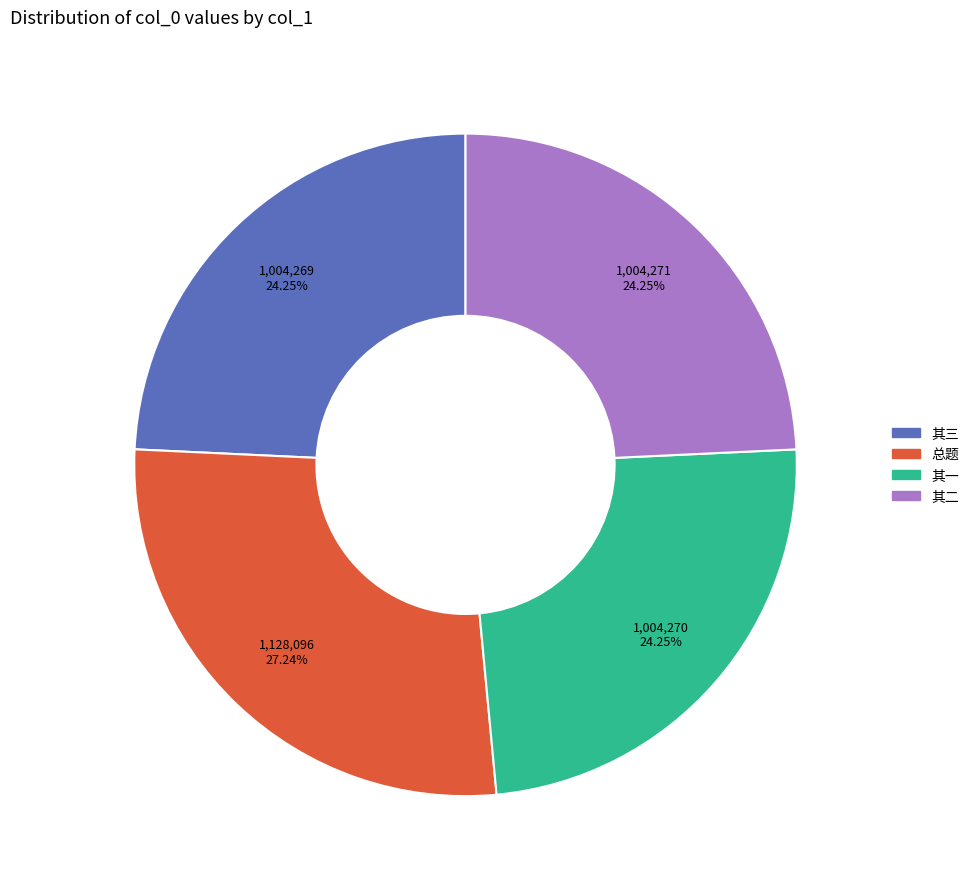

Does any single category account for the majority?

No